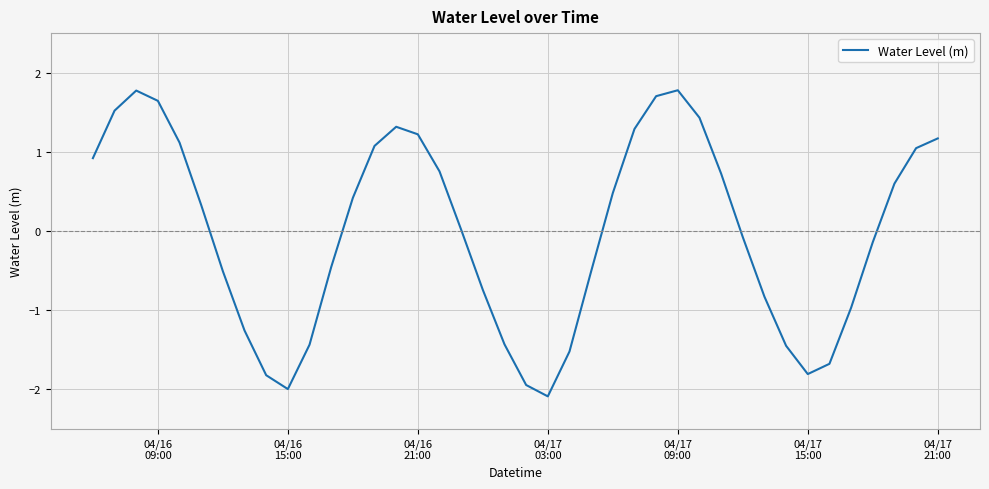

What is the difference between the maximum and minimum values?

3.9